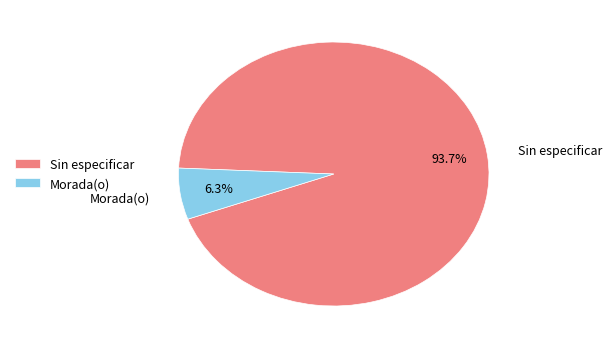

Between Morada(o) and Sin especificar, which is larger?

Sin especificar